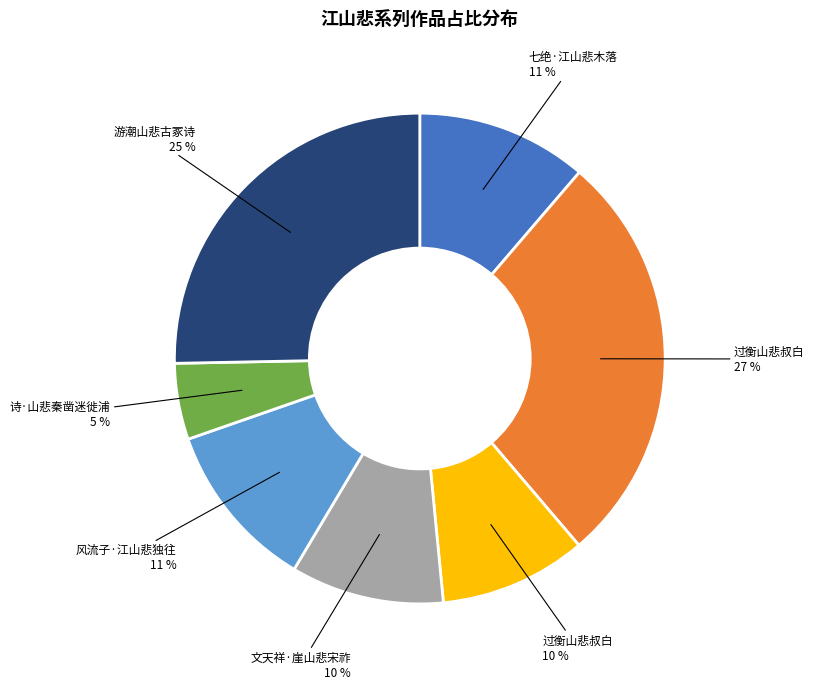

To the nearest percent, what is the average slice percentage?

14%